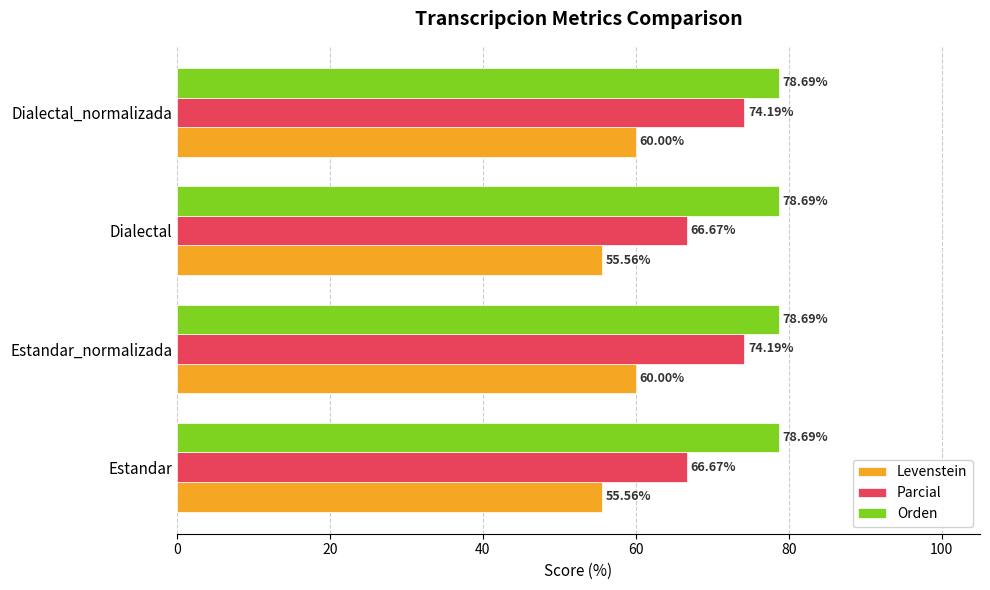

Which series has the largest range (max minus min)?

Parcial